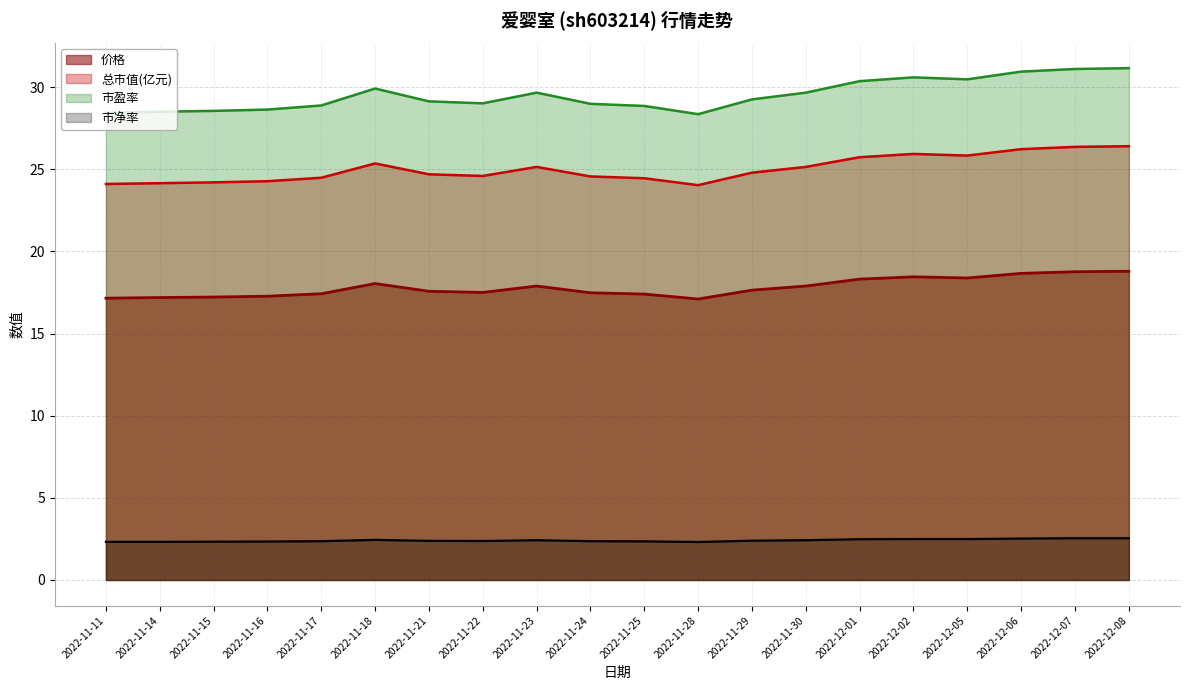

Which category has the highest value across all series?

2022-12-08